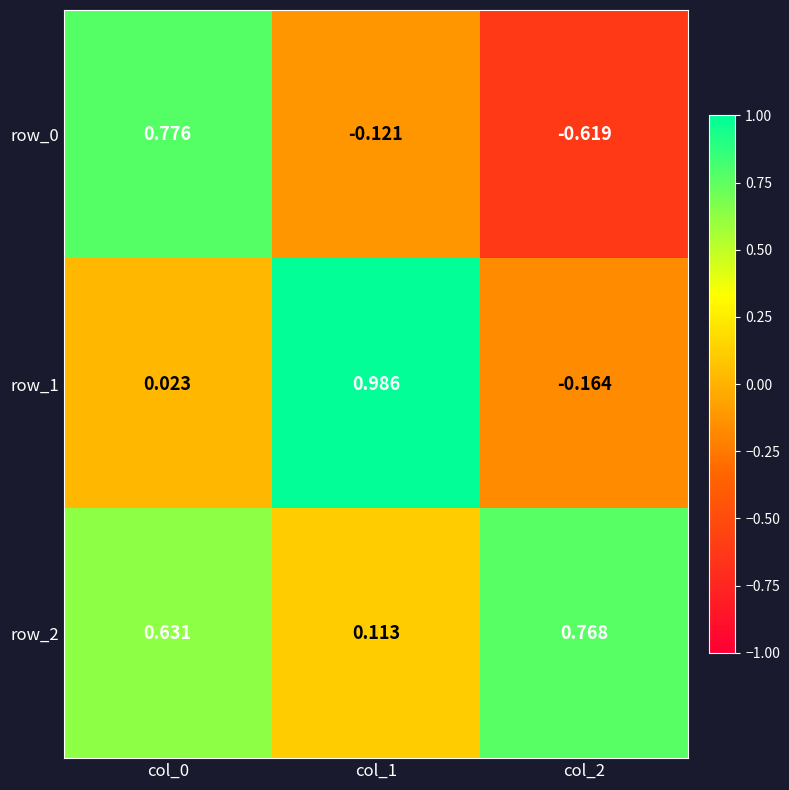

Is the value of row_0 at col_2 greater than the value of row_2 at col_0?

No